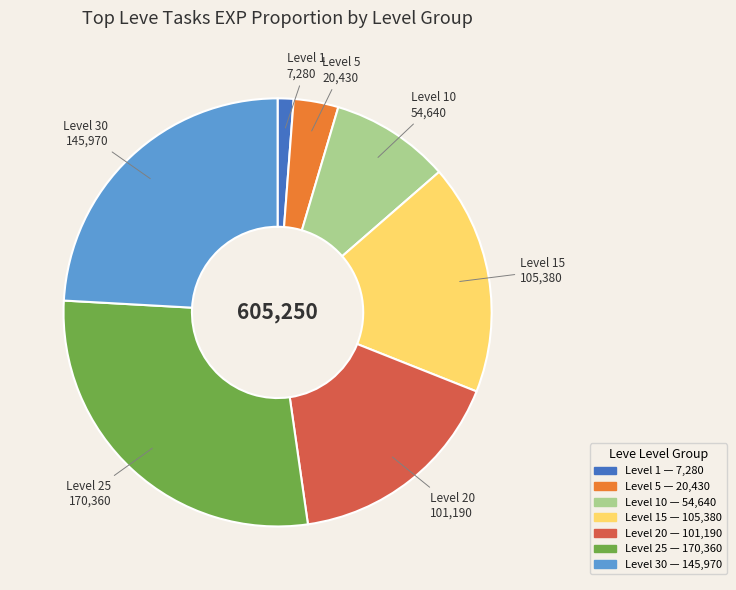

Is there a majority slice in this chart?

No